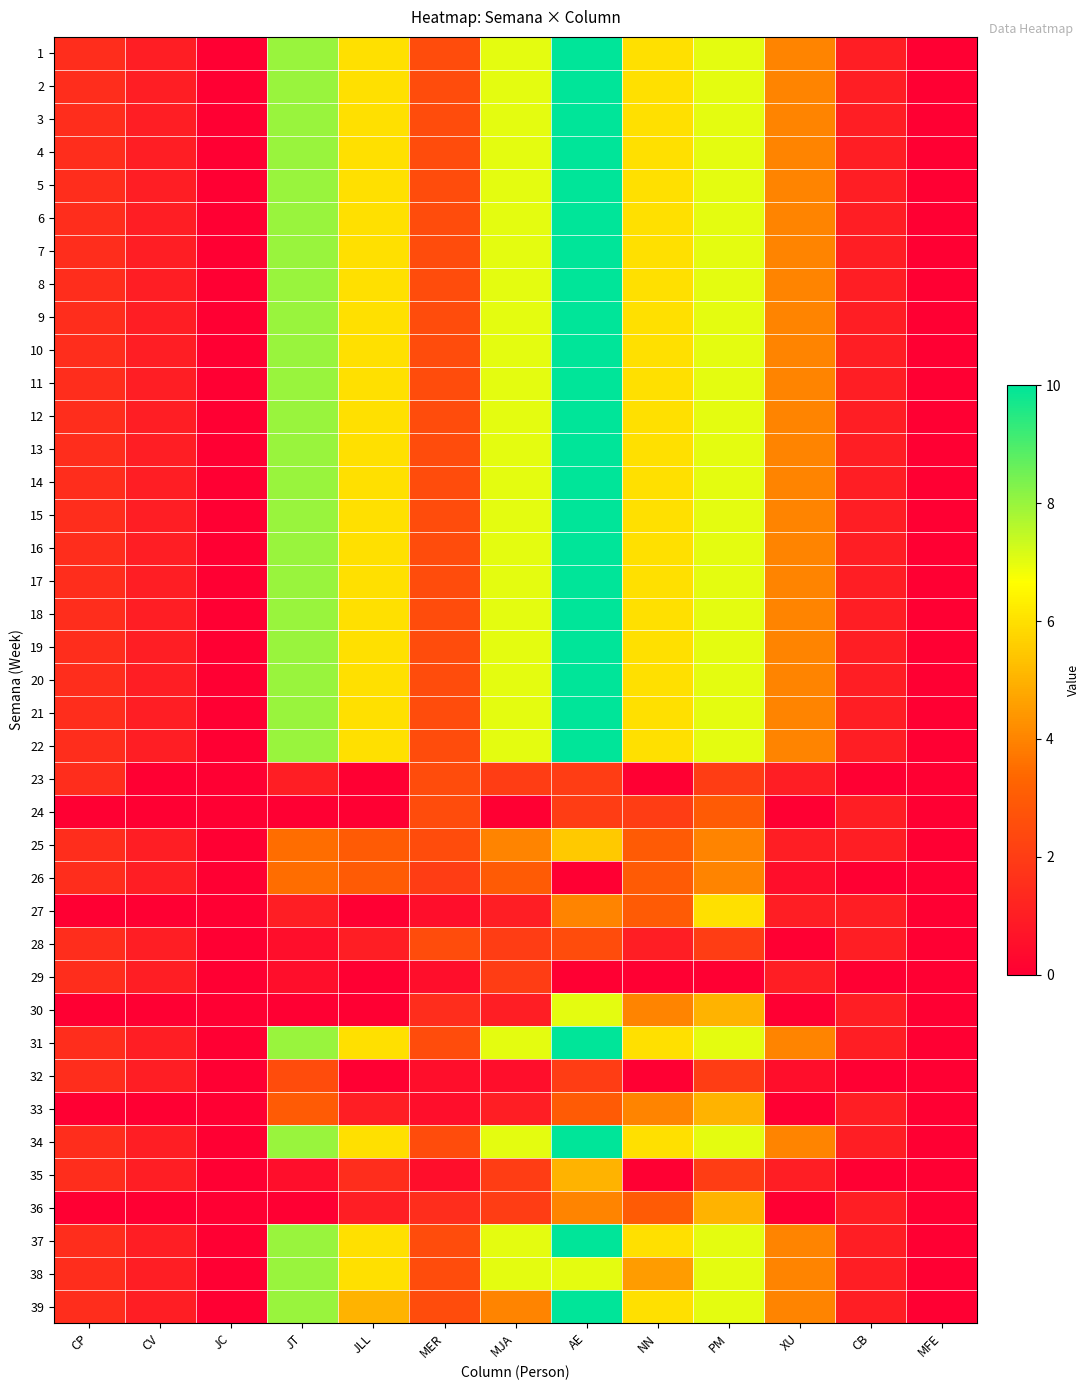

Reading left to right, transcribe all the data shown in this chart.

1: CP=1.5	CV=1.0	JC=0.0	JT=8.0	JLL=6.0	MER=2.5	MJA=7.0	AE=10.0	NN=6.0	PM=7.0	XU=4.0	CB=1.0	MFE=0.0
2: CP=1.5	CV=1.0	JC=0.0	JT=8.0	JLL=6.0	MER=2.5	MJA=7.0	AE=10.0	NN=6.0	PM=7.0	XU=4.0	CB=1.0	MFE=0.0
3: CP=1.5	CV=1.0	JC=0.0	JT=8.0	JLL=6.0	MER=2.5	MJA=7.0	AE=10.0	NN=6.0	PM=7.0	XU=4.0	CB=1.0	MFE=0.0
4: CP=1.5	CV=1.0	JC=0.0	JT=8.0	JLL=6.0	MER=2.5	MJA=7.0	AE=10.0	NN=6.0	PM=7.0	XU=4.0	CB=1.0	MFE=0.0
5: CP=1.5	CV=1.0	JC=0.0	JT=8.0	JLL=6.0	MER=2.5	MJA=7.0	AE=10.0	NN=6.0	PM=7.0	XU=4.0	CB=1.0	MFE=0.0
6: CP=1.5	CV=1.0	JC=0.0	JT=8.0	JLL=6.0	MER=2.5	MJA=7.0	AE=10.0	NN=6.0	PM=7.0	XU=4.0	CB=1.0	MFE=0.0
7: CP=1.5	CV=1.0	JC=0.0	JT=8.0	JLL=6.0	MER=2.5	MJA=7.0	AE=10.0	NN=6.0	PM=7.0	XU=4.0	CB=1.0	MFE=0.0
8: CP=1.5	CV=1.0	JC=0.0	JT=8.0	JLL=6.0	MER=2.5	MJA=7.0	AE=10.0	NN=6.0	PM=7.0	XU=4.0	CB=1.0	MFE=0.0
9: CP=1.5	CV=1.0	JC=0.0	JT=8.0	JLL=6.0	MER=2.5	MJA=7.0	AE=10.0	NN=6.0	PM=7.0	XU=4.0	CB=1.0	MFE=0.0
10: CP=1.5	CV=1.0	JC=0.0	JT=8.0	JLL=6.0	MER=2.5	MJA=7.0	AE=10.0	NN=6.0	PM=7.0	XU=4.0	CB=1.0	MFE=0.0
11: CP=1.5	CV=1.0	JC=0.0	JT=8.0	JLL=6.0	MER=2.5	MJA=7.0	AE=10.0	NN=6.0	PM=7.0	XU=4.0	CB=1.0	MFE=0.0
12: CP=1.5	CV=1.0	JC=0.0	JT=8.0	JLL=6.0	MER=2.5	MJA=7.0	AE=10.0	NN=6.0	PM=7.0	XU=4.0	CB=1.0	MFE=0.0
13: CP=1.5	CV=1.0	JC=0.0	JT=8.0	JLL=6.0	MER=2.5	MJA=7.0	AE=10.0	NN=6.0	PM=7.0	XU=4.0	CB=1.0	MFE=0.0
14: CP=1.5	CV=1.0	JC=0.0	JT=8.0	JLL=6.0	MER=2.5	MJA=7.0	AE=10.0	NN=6.0	PM=7.0	XU=4.0	CB=1.0	MFE=0.0
15: CP=1.5	CV=1.0	JC=0.0	JT=8.0	JLL=6.0	MER=2.5	MJA=7.0	AE=10.0	NN=6.0	PM=7.0	XU=4.0	CB=1.0	MFE=0.0
16: CP=1.5	CV=1.0	JC=0.0	JT=8.0	JLL=6.0	MER=2.5	MJA=7.0	AE=10.0	NN=6.0	PM=7.0	XU=4.0	CB=1.0	MFE=0.0
17: CP=1.5	CV=1.0	JC=0.0	JT=8.0	JLL=6.0	MER=2.5	MJA=7.0	AE=10.0	NN=6.0	PM=7.0	XU=4.0	CB=1.0	MFE=0.0
18: CP=1.5	CV=1.0	JC=0.0	JT=8.0	JLL=6.0	MER=2.5	MJA=7.0	AE=10.0	NN=6.0	PM=7.0	XU=4.0	CB=1.0	MFE=0.0
19: CP=1.5	CV=1.0	JC=0.0	JT=8.0	JLL=6.0	MER=2.5	MJA=7.0	AE=10.0	NN=6.0	PM=7.0	XU=4.0	CB=1.0	MFE=0.0
20: CP=1.5	CV=1.0	JC=0.0	JT=8.0	JLL=6.0	MER=2.5	MJA=7.0	AE=10.0	NN=6.0	PM=7.0	XU=4.0	CB=1.0	MFE=0.0
21: CP=1.5	CV=1.0	JC=0.0	JT=8.0	JLL=6.0	MER=2.5	MJA=7.0	AE=10.0	NN=6.0	PM=7.0	XU=4.0	CB=1.0	MFE=0.0
22: CP=1.5	CV=1.0	JC=0.0	JT=8.0	JLL=6.0	MER=2.5	MJA=7.0	AE=10.0	NN=6.0	PM=7.0	XU=4.0	CB=1.0	MFE=0.0
23: CP=1.5	CV=0.0	JC=0.0	JT=1.0	JLL=0.0	MER=2.5	MJA=2.0	AE=2.0	NN=0.0	PM=2.0	XU=1.0	CB=0.0	MFE=0.0
24: CP=0.0	CV=0.0	JC=0.0	JT=0.0	JLL=0.0	MER=2.5	MJA=0.0	AE=2.0	NN=2.0	PM=3.0	XU=0.0	CB=1.0	MFE=0.0
25: CP=1.5	CV=1.0	JC=0.0	JT=3.5	JLL=3.0	MER=2.5	MJA=4.0	AE=5.5	NN=3.0	PM=4.0	XU=1.0	CB=1.0	MFE=0.0
26: CP=1.5	CV=1.0	JC=0.0	JT=3.5	JLL=3.0	MER=2.0	MJA=3.0	AE=0.0	NN=3.0	PM=4.0	XU=0.5	CB=0.0	MFE=0.0
27: CP=0.0	CV=0.0	JC=0.0	JT=1.0	JLL=0.0	MER=0.5	MJA=1.0	AE=4.0	NN=3.0	PM=6.0	XU=1.0	CB=1.0	MFE=0.0
28: CP=1.5	CV=1.0	JC=0.0	JT=0.5	JLL=1.0	MER=2.5	MJA=2.0	AE=2.5	NN=1.0	PM=2.0	XU=0.0	CB=1.0	MFE=0.0
29: CP=1.5	CV=1.0	JC=0.0	JT=0.5	JLL=0.0	MER=0.5	MJA=2.0	AE=0.0	NN=0.0	PM=0.0	XU=1.0	CB=0.0	MFE=0.0
30: CP=0.0	CV=0.0	JC=0.0	JT=0.0	JLL=0.0	MER=1.5	MJA=1.0	AE=7.0	NN=4.0	PM=5.0	XU=0.0	CB=1.0	MFE=0.0
31: CP=1.5	CV=1.0	JC=0.0	JT=8.0	JLL=6.0	MER=2.5	MJA=7.0	AE=10.0	NN=6.0	PM=7.0	XU=4.0	CB=1.0	MFE=0.0
32: CP=1.5	CV=1.0	JC=0.0	JT=2.5	JLL=0.0	MER=0.5	MJA=0.5	AE=2.0	NN=0.0	PM=2.0	XU=0.5	CB=0.0	MFE=0.0
33: CP=0.0	CV=0.0	JC=0.0	JT=3.0	JLL=1.0	MER=0.5	MJA=1.0	AE=3.0	NN=4.0	PM=5.0	XU=0.0	CB=1.0	MFE=0.0
34: CP=1.5	CV=1.0	JC=0.0	JT=8.0	JLL=6.0	MER=2.5	MJA=7.0	AE=10.0	NN=6.0	PM=7.0	XU=4.0	CB=1.0	MFE=0.0
35: CP=1.5	CV=1.0	JC=0.0	JT=0.5	JLL=1.5	MER=0.5	MJA=2.0	AE=5.0	NN=0.0	PM=2.0	XU=1.0	CB=0.0	MFE=0.0
36: CP=0.0	CV=0.0	JC=0.0	JT=0.0	JLL=1.0	MER=1.5	MJA=2.0	AE=4.0	NN=3.0	PM=5.0	XU=0.0	CB=1.0	MFE=0.0
37: CP=1.5	CV=1.0	JC=0.0	JT=8.0	JLL=6.0	MER=2.5	MJA=7.0	AE=10.0	NN=6.0	PM=7.0	XU=4.0	CB=1.0	MFE=0.0
38: CP=1.5	CV=1.0	JC=0.0	JT=8.0	JLL=6.0	MER=2.5	MJA=7.0	AE=7.0	NN=4.5	PM=7.0	XU=4.0	CB=1.0	MFE=0.0
39: CP=1.5	CV=1.0	JC=0.0	JT=8.0	JLL=5.0	MER=2.5	MJA=4.0	AE=10.0	NN=6.0	PM=7.0	XU=4.0	CB=1.0	MFE=0.0